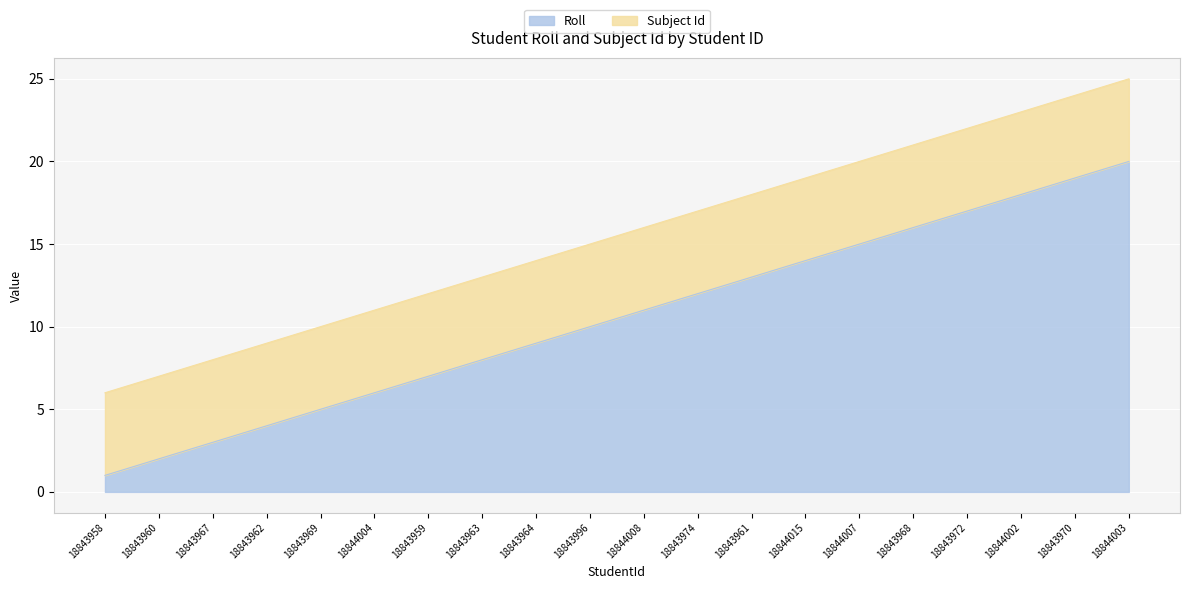

What position from the left is 18844015?

14